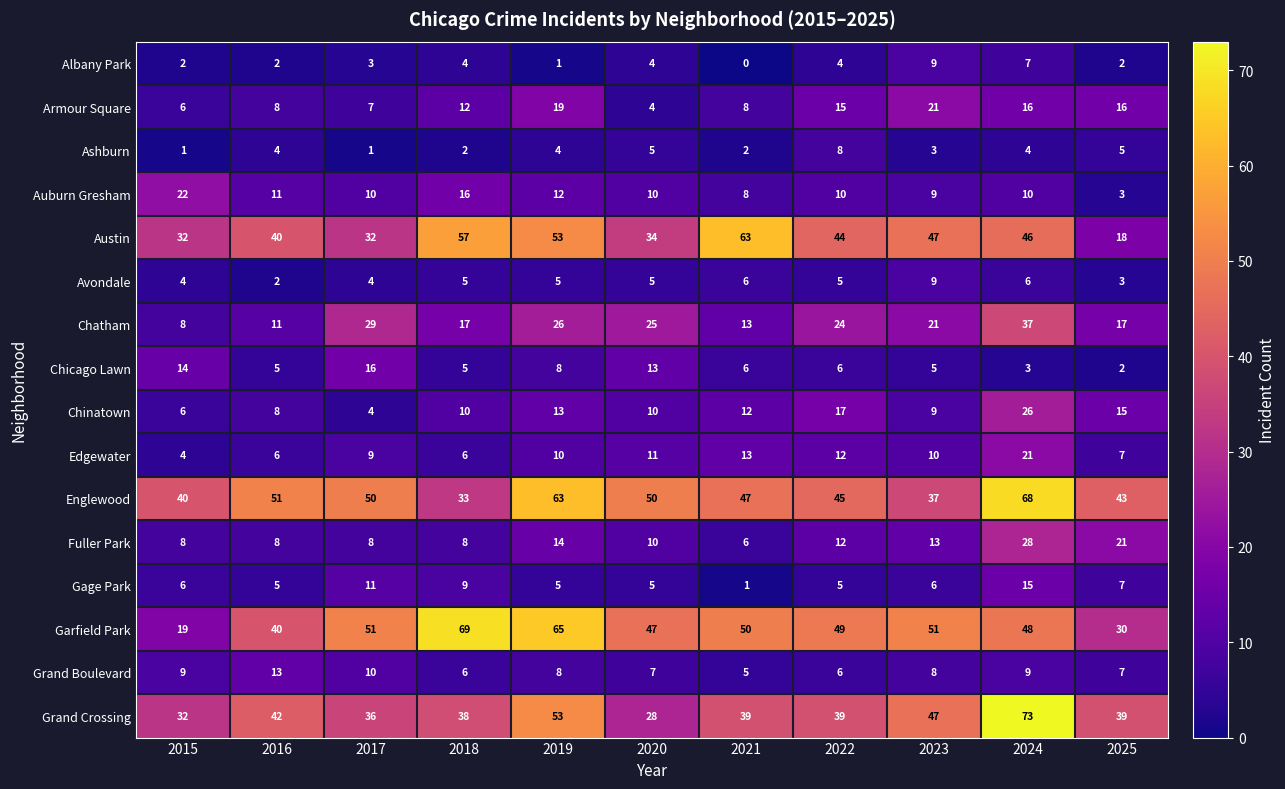

Which series has the largest total across all categories?

Englewood